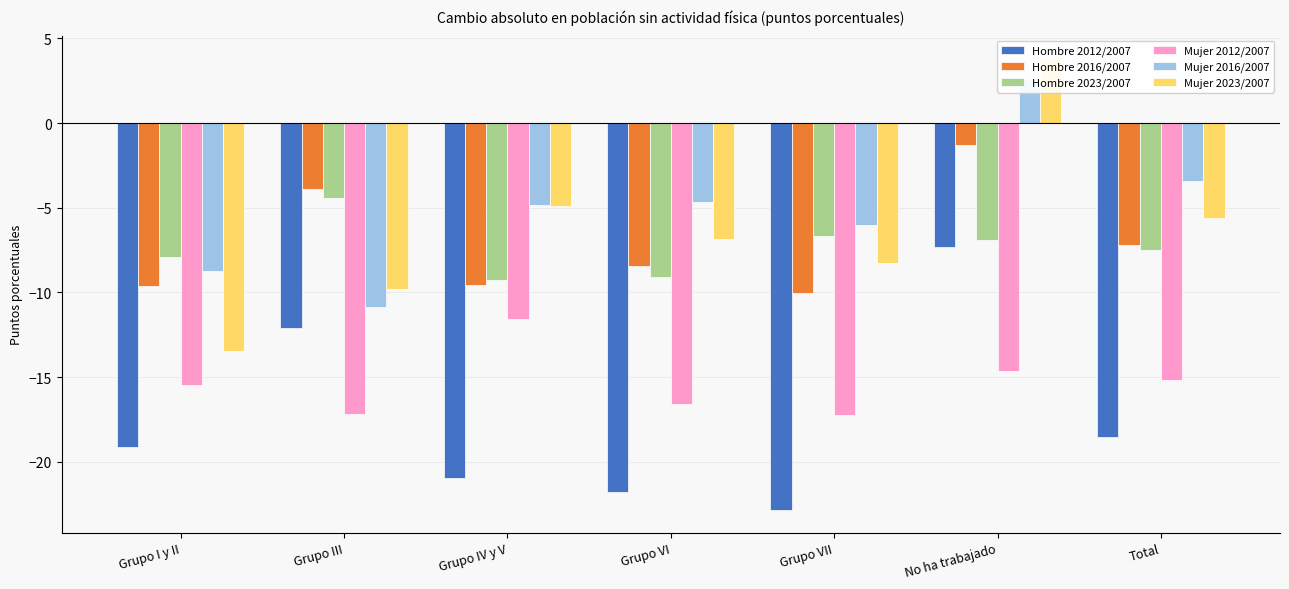

The value of Mujer 2023/2007 at Grupo III is -2.1. True or false?

False